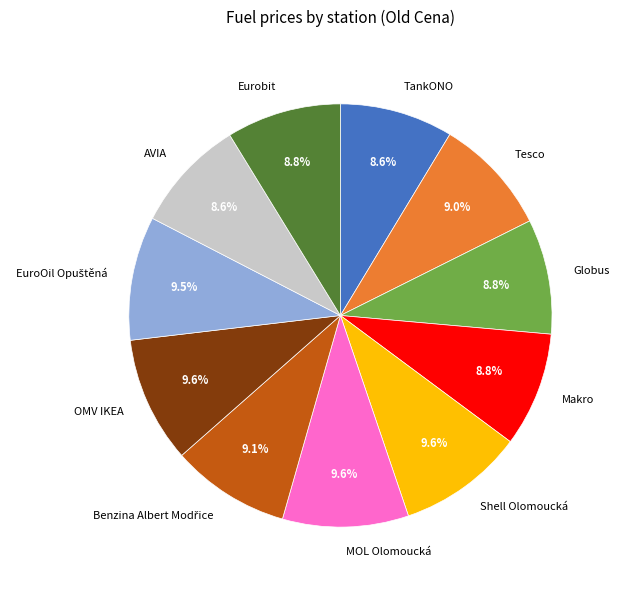

What is the total percentage of Makro and TankONO?

17.4%